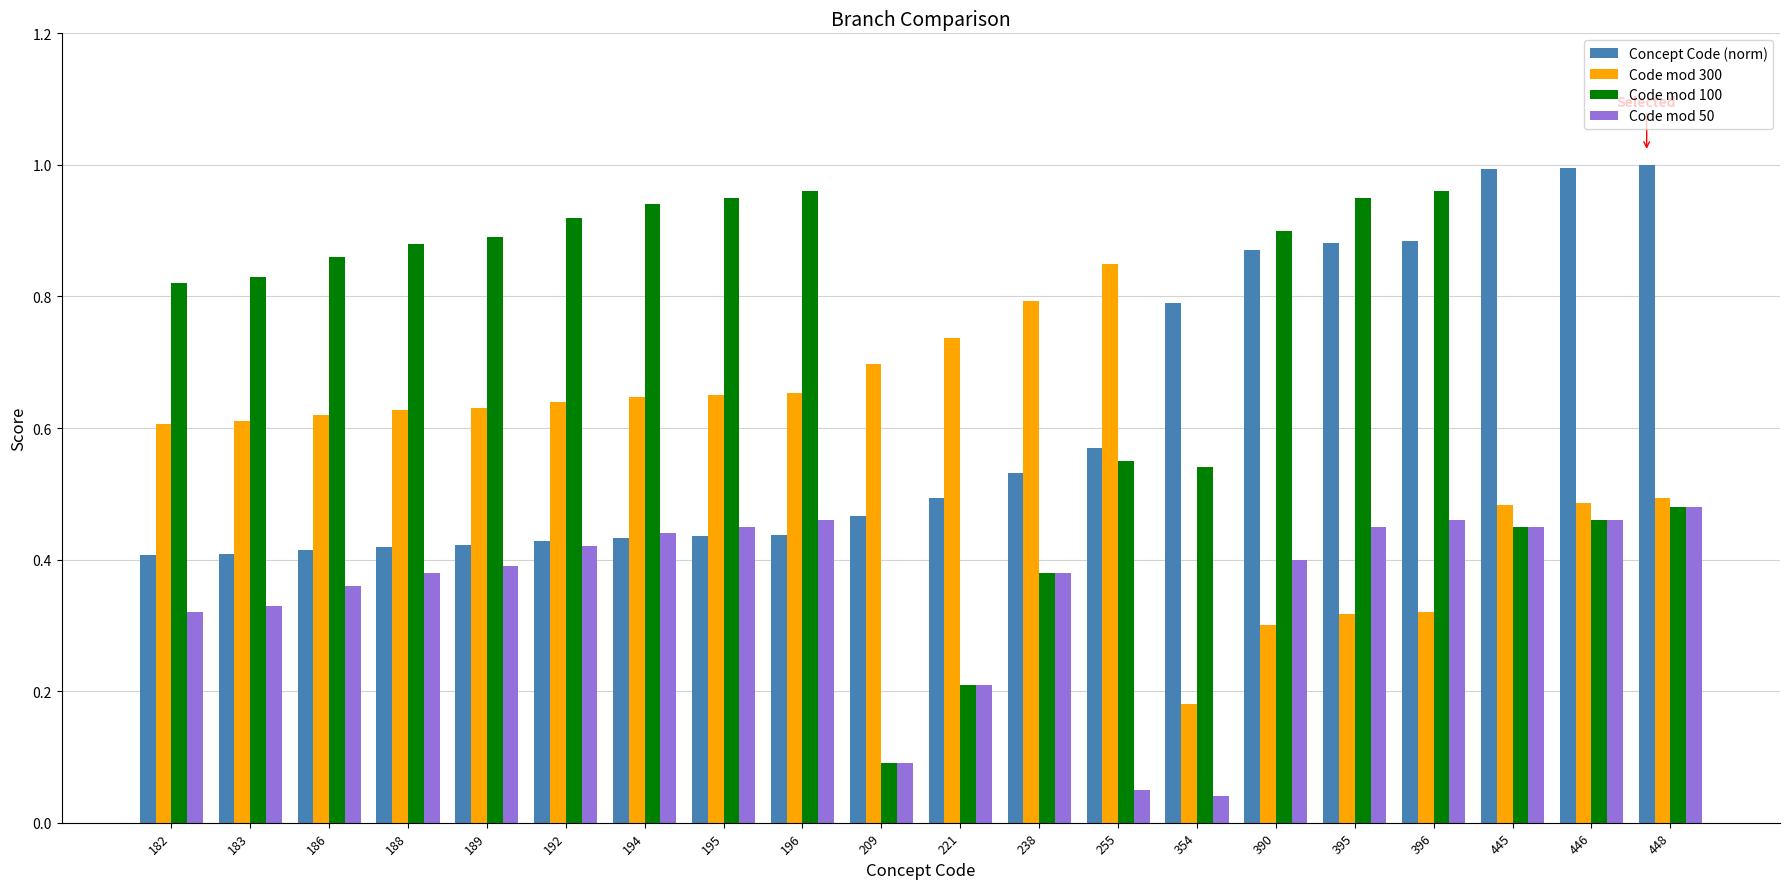

Which series changed the most between 182 and 448?

Concept Code (norm)